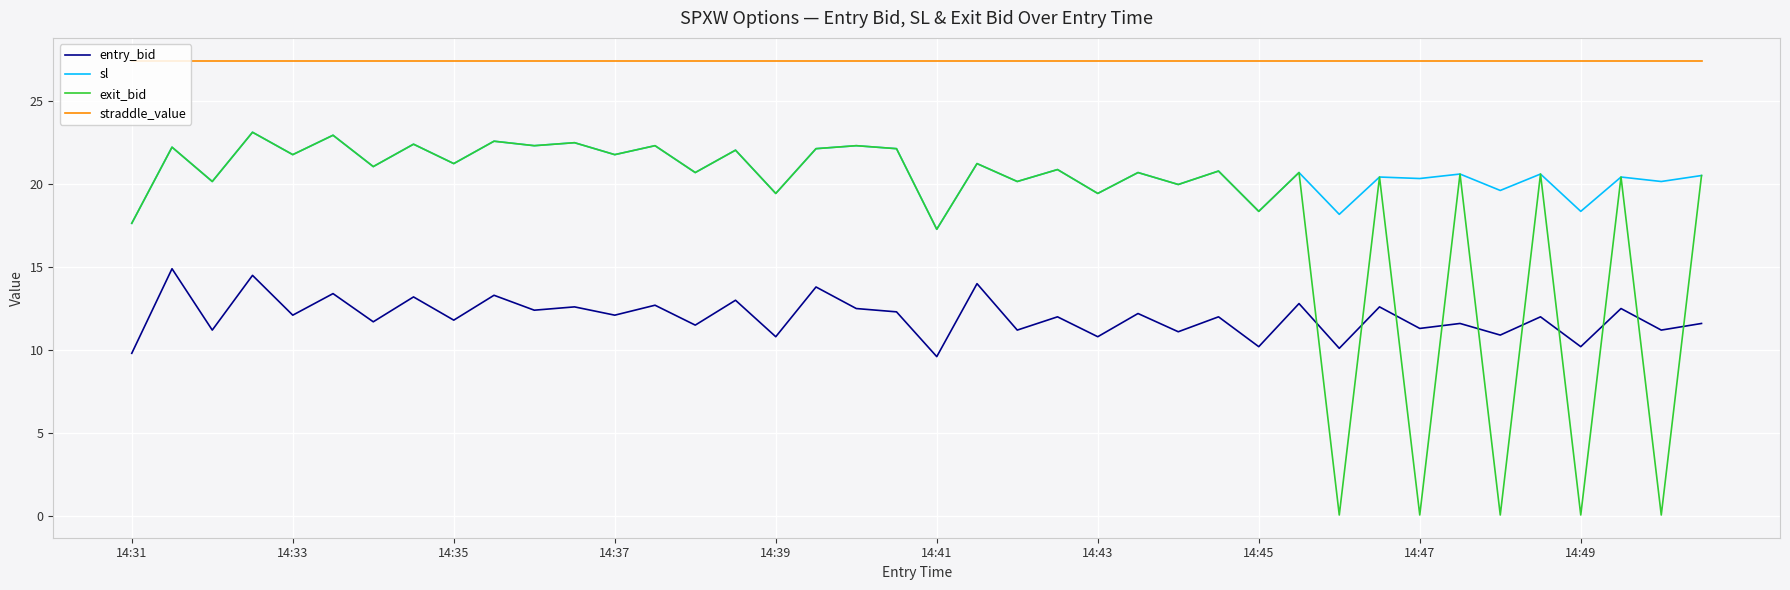

Which series has the largest total across all categories?

straddle_value